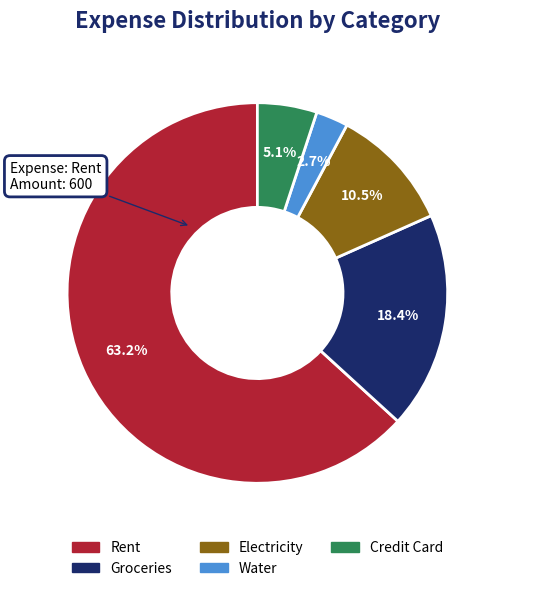

Is there any slice that represents more than half of the pie?

Yes